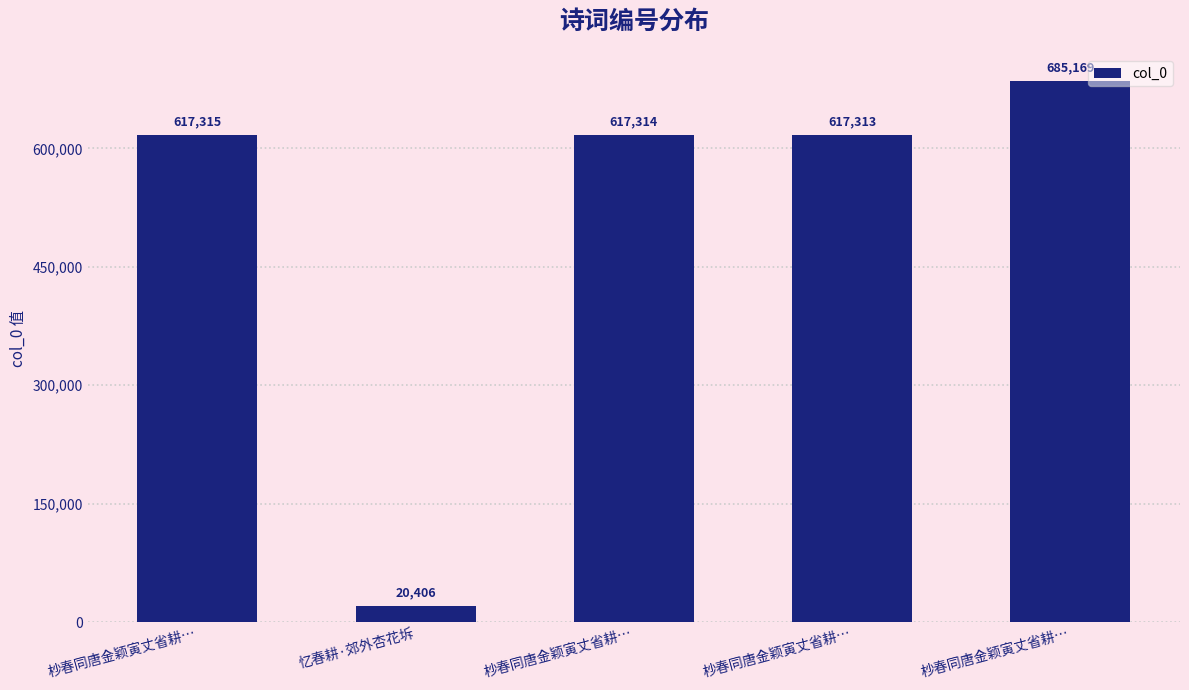

Count the number of categories in the chart.

5